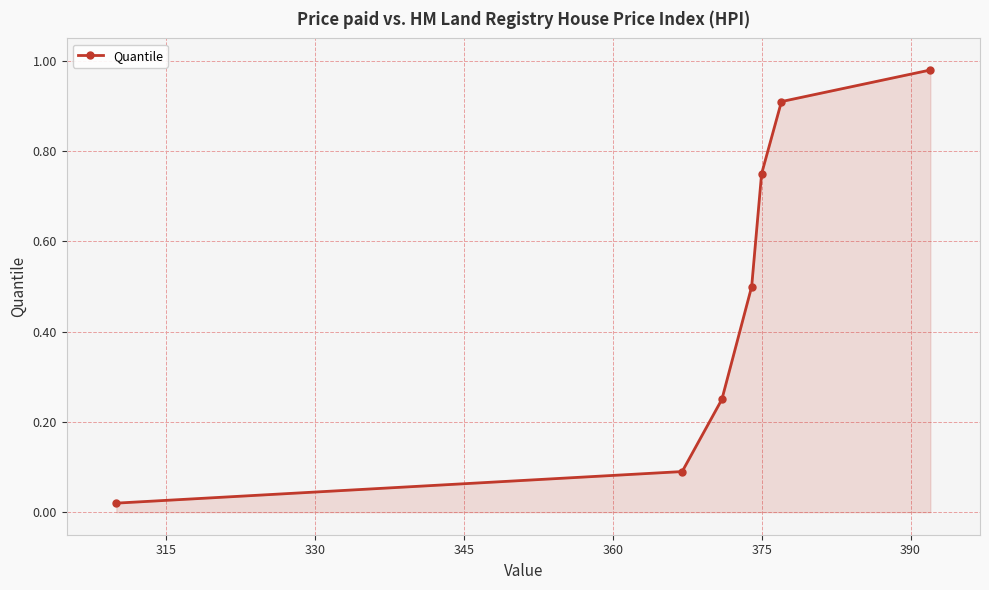

What is the average value?

0.5